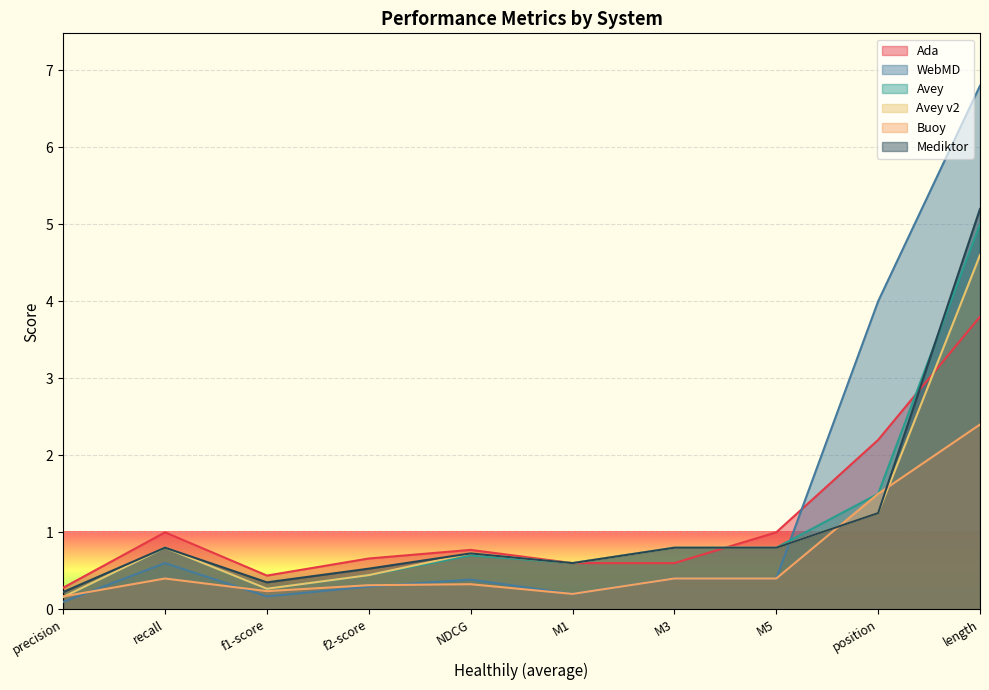

What is the total value across all series at 0.4?

1.1